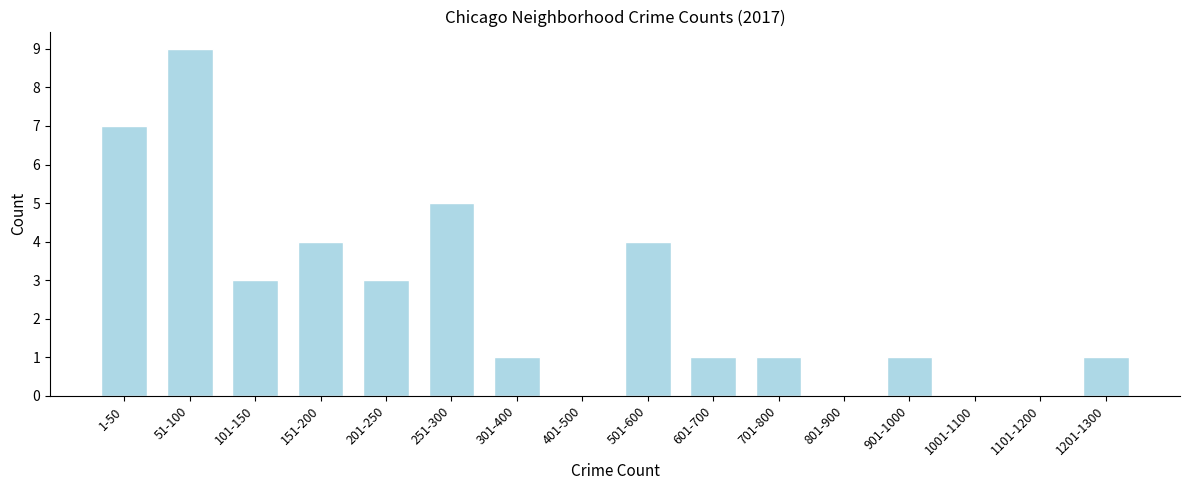

Reading right to left, transcribe all the data shown in this chart.

1201-1300=1	1101-1200=0	1001-1100=0	901-1000=1	801-900=0	701-800=1	601-700=1	501-600=4	401-500=0	301-400=1	251-300=5	201-250=3	151-200=4	101-150=3	51-100=9	1-50=7